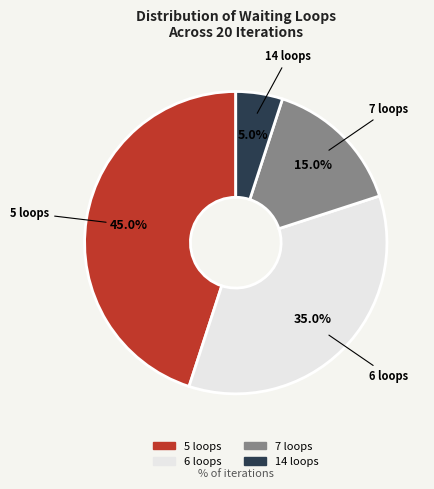

To the nearest percent, what is the average slice percentage?

25%